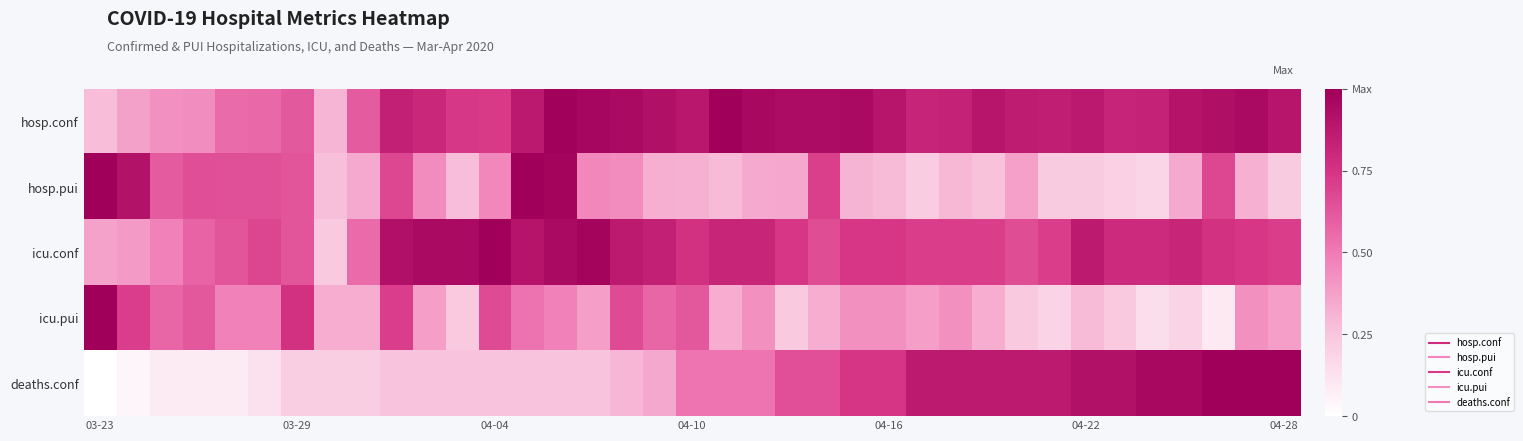

List the series in order of their peak value, lowest first.

hosp.conf, hosp.pui, icu.conf, icu.pui, deaths.conf